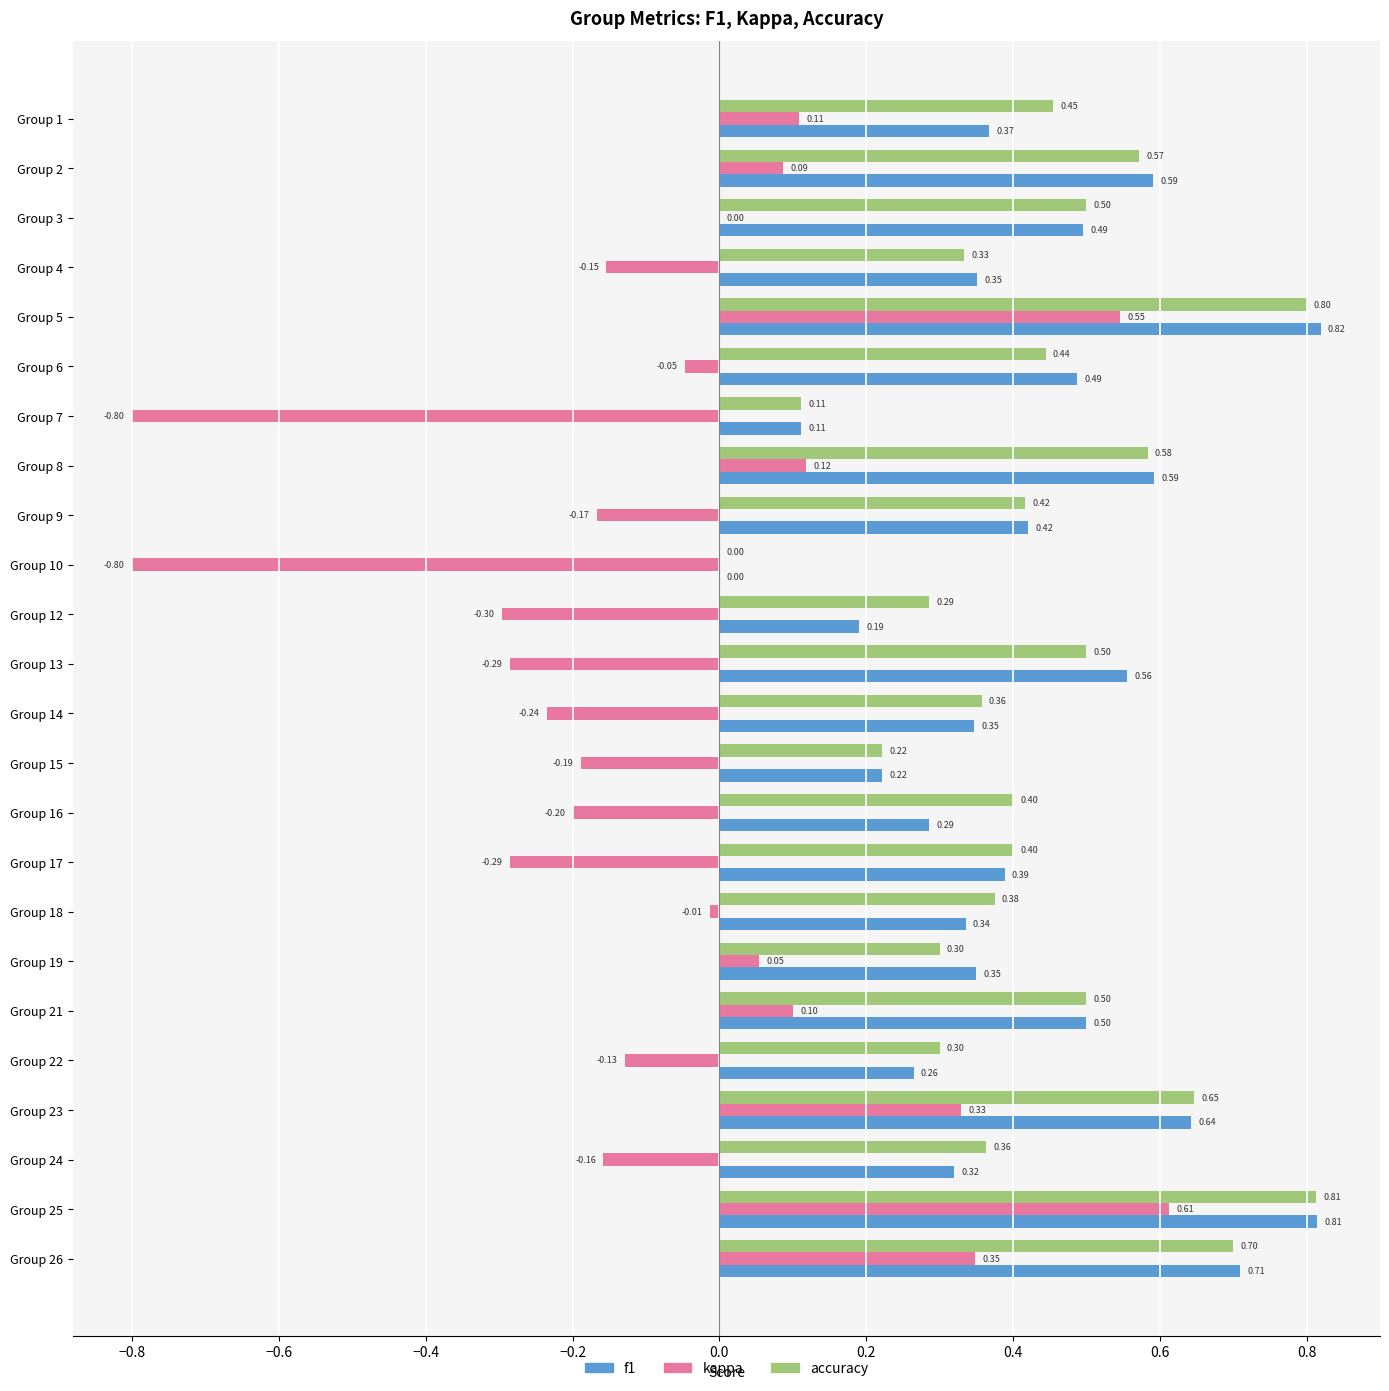

What is the sum of the f1 values at Group 1 and Group 16?

0.7